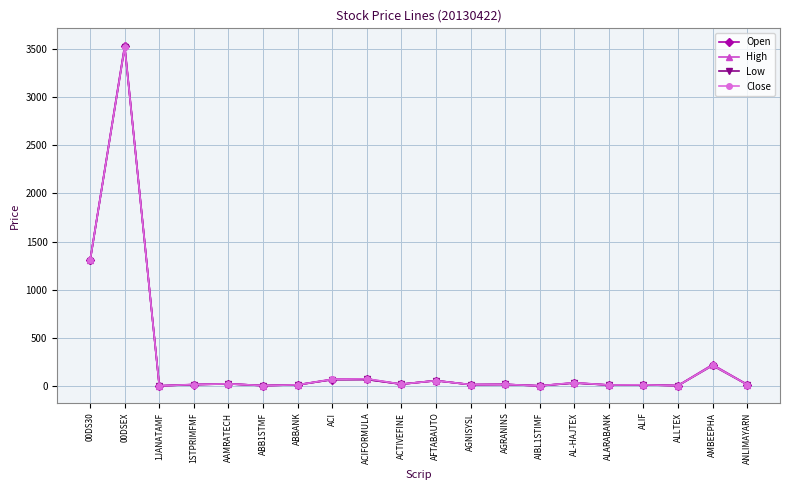

Does the chart have visible grid lines?

Yes